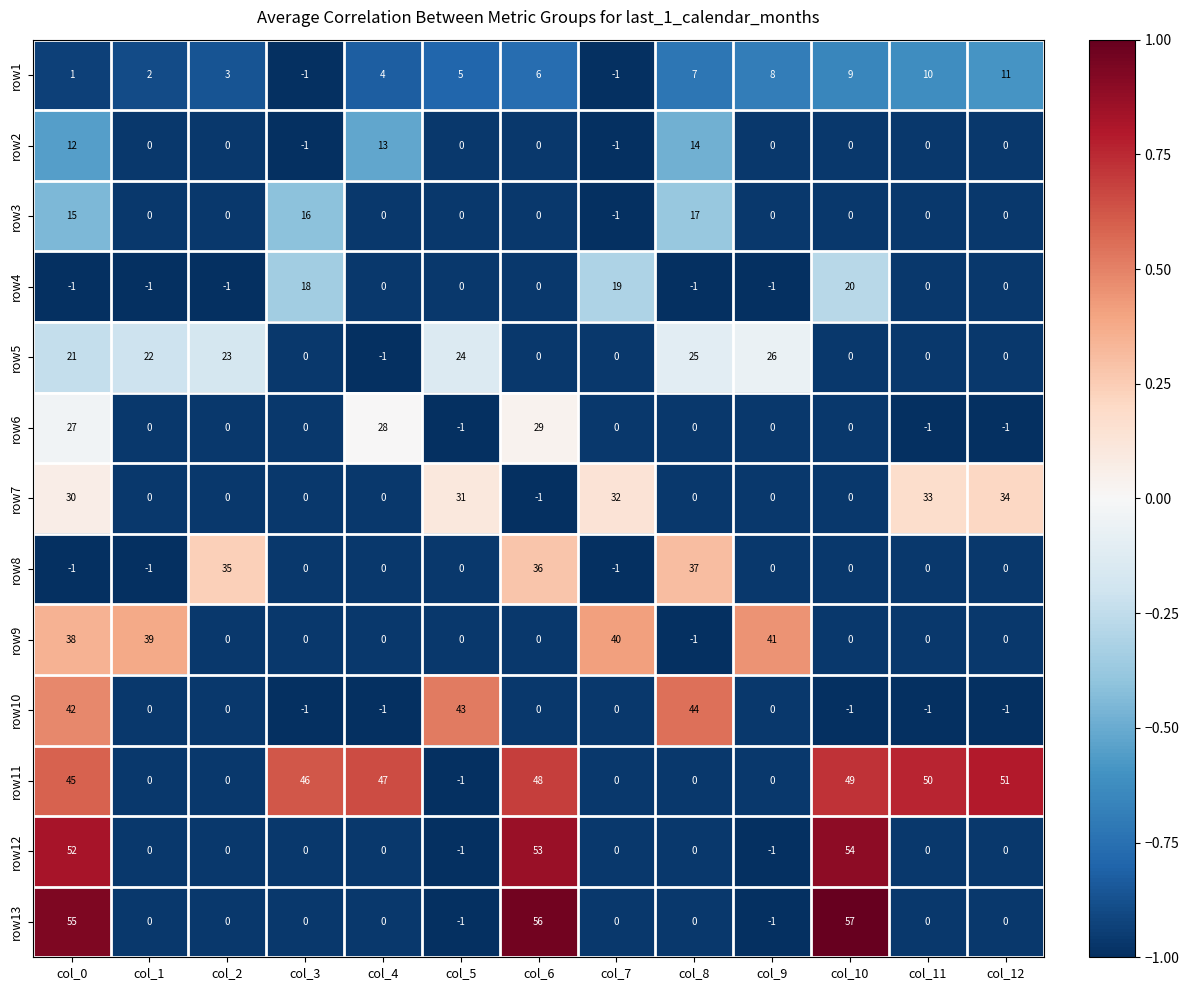

What is the maximum value shown in the chart?

57